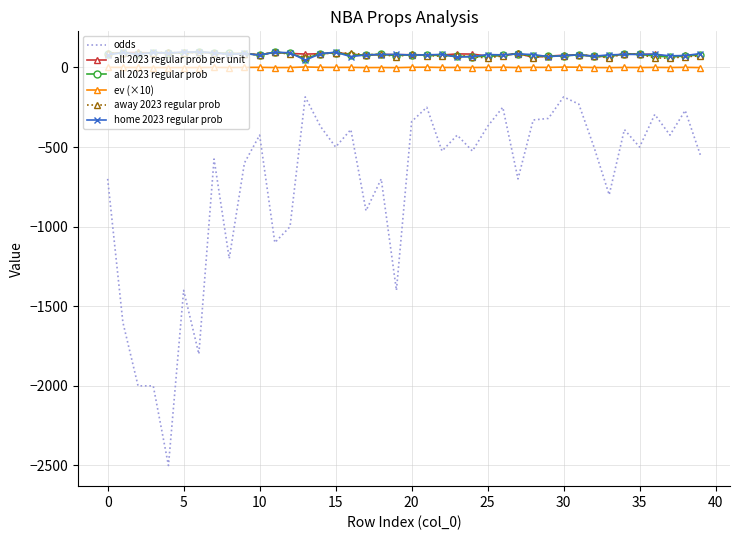

What are all the series names shown in the legend?

odds, all 2023 regular prob per unit, all 2023 regular prob, ev (×10), away 2023 regular prob, home 2023 regular prob